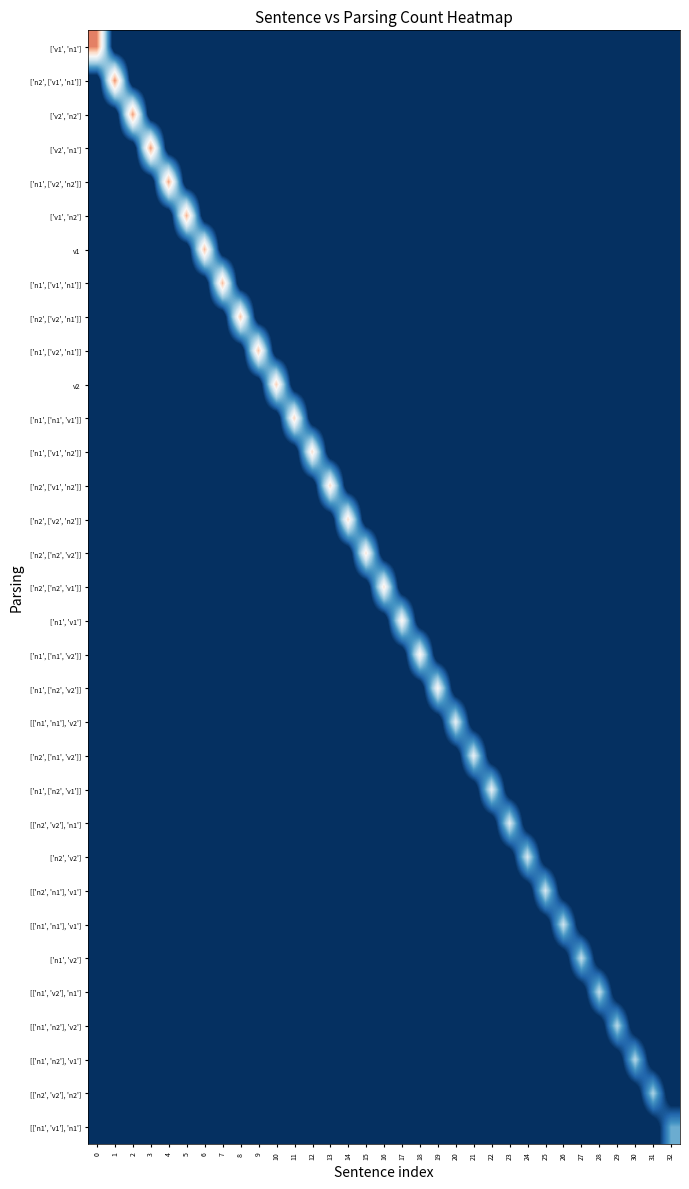

Reading right to left, what are all the values shown in this chart?

['v1', 'n1']: 32=0	31=0	30=0	29=0	28=0	27=0	26=0	25=0	24=0	23=0	22=0	21=0	20=0	19=0	18=0	17=0	16=0	15=0	14=0	13=0	12=0	11=0	10=0	9=0	8=0	7=0	6=0	5=0	4=0	3=0	2=0	1=0	0=48
['n2', ['v1', 'n1']]: 32=0	31=0	30=0	29=0	28=0	27=0	26=0	25=0	24=0	23=0	22=0	21=0	20=0	19=0	18=0	17=0	16=0	15=0	14=0	13=0	12=0	11=0	10=0	9=0	8=0	7=0	6=0	5=0	4=0	3=0	2=0	1=47	0=0
['v2', 'n2']: 32=0	31=0	30=0	29=0	28=0	27=0	26=0	25=0	24=0	23=0	22=0	21=0	20=0	19=0	18=0	17=0	16=0	15=0	14=0	13=0	12=0	11=0	10=0	9=0	8=0	7=0	6=0	5=0	4=0	3=0	2=46	1=0	0=0
['v2', 'n1']: 32=0	31=0	30=0	29=0	28=0	27=0	26=0	25=0	24=0	23=0	22=0	21=0	20=0	19=0	18=0	17=0	16=0	15=0	14=0	13=0	12=0	11=0	10=0	9=0	8=0	7=0	6=0	5=0	4=0	3=46	2=0	1=0	0=0
['n1', ['v2', 'n2']]: 32=0	31=0	30=0	29=0	28=0	27=0	26=0	25=0	24=0	23=0	22=0	21=0	20=0	19=0	18=0	17=0	16=0	15=0	14=0	13=0	12=0	11=0	10=0	9=0	8=0	7=0	6=0	5=0	4=45	3=0	2=0	1=0	0=0
['v1', 'n2']: 32=0	31=0	30=0	29=0	28=0	27=0	26=0	25=0	24=0	23=0	22=0	21=0	20=0	19=0	18=0	17=0	16=0	15=0	14=0	13=0	12=0	11=0	10=0	9=0	8=0	7=0	6=0	5=44	4=0	3=0	2=0	1=0	0=0
v1: 32=0	31=0	30=0	29=0	28=0	27=0	26=0	25=0	24=0	23=0	22=0	21=0	20=0	19=0	18=0	17=0	16=0	15=0	14=0	13=0	12=0	11=0	10=0	9=0	8=0	7=0	6=43	5=0	4=0	3=0	2=0	1=0	0=0
['n1', ['v1', 'n1']]: 32=0	31=0	30=0	29=0	28=0	27=0	26=0	25=0	24=0	23=0	22=0	21=0	20=0	19=0	18=0	17=0	16=0	15=0	14=0	13=0	12=0	11=0	10=0	9=0	8=0	7=43	6=0	5=0	4=0	3=0	2=0	1=0	0=0
['n2', ['v2', 'n1']]: 32=0	31=0	30=0	29=0	28=0	27=0	26=0	25=0	24=0	23=0	22=0	21=0	20=0	19=0	18=0	17=0	16=0	15=0	14=0	13=0	12=0	11=0	10=0	9=0	8=42	7=0	6=0	5=0	4=0	3=0	2=0	1=0	0=0
['n1', ['v2', 'n1']]: 32=0	31=0	30=0	29=0	28=0	27=0	26=0	25=0	24=0	23=0	22=0	21=0	20=0	19=0	18=0	17=0	16=0	15=0	14=0	13=0	12=0	11=0	10=0	9=42	8=0	7=0	6=0	5=0	4=0	3=0	2=0	1=0	0=0
v2: 32=0	31=0	30=0	29=0	28=0	27=0	26=0	25=0	24=0	23=0	22=0	21=0	20=0	19=0	18=0	17=0	16=0	15=0	14=0	13=0	12=0	11=0	10=41	9=0	8=0	7=0	6=0	5=0	4=0	3=0	2=0	1=0	0=0
['n1', ['n1', 'v1']]: 32=0	31=0	30=0	29=0	28=0	27=0	26=0	25=0	24=0	23=0	22=0	21=0	20=0	19=0	18=0	17=0	16=0	15=0	14=0	13=0	12=0	11=40	10=0	9=0	8=0	7=0	6=0	5=0	4=0	3=0	2=0	1=0	0=0
['n1', ['v1', 'n2']]: 32=0	31=0	30=0	29=0	28=0	27=0	26=0	25=0	24=0	23=0	22=0	21=0	20=0	19=0	18=0	17=0	16=0	15=0	14=0	13=0	12=39	11=0	10=0	9=0	8=0	7=0	6=0	5=0	4=0	3=0	2=0	1=0	0=0
['n2', ['v1', 'n2']]: 32=0	31=0	30=0	29=0	28=0	27=0	26=0	25=0	24=0	23=0	22=0	21=0	20=0	19=0	18=0	17=0	16=0	15=0	14=0	13=39	12=0	11=0	10=0	9=0	8=0	7=0	6=0	5=0	4=0	3=0	2=0	1=0	0=0
['n2', ['v2', 'n2']]: 32=0	31=0	30=0	29=0	28=0	27=0	26=0	25=0	24=0	23=0	22=0	21=0	20=0	19=0	18=0	17=0	16=0	15=0	14=39	13=0	12=0	11=0	10=0	9=0	8=0	7=0	6=0	5=0	4=0	3=0	2=0	1=0	0=0
['n2', ['n2', 'v2']]: 32=0	31=0	30=0	29=0	28=0	27=0	26=0	25=0	24=0	23=0	22=0	21=0	20=0	19=0	18=0	17=0	16=0	15=38	14=0	13=0	12=0	11=0	10=0	9=0	8=0	7=0	6=0	5=0	4=0	3=0	2=0	1=0	0=0
['n2', ['n2', 'v1']]: 32=0	31=0	30=0	29=0	28=0	27=0	26=0	25=0	24=0	23=0	22=0	21=0	20=0	19=0	18=0	17=0	16=38	15=0	14=0	13=0	12=0	11=0	10=0	9=0	8=0	7=0	6=0	5=0	4=0	3=0	2=0	1=0	0=0
['n1', 'v1']: 32=0	31=0	30=0	29=0	28=0	27=0	26=0	25=0	24=0	23=0	22=0	21=0	20=0	19=0	18=0	17=36	16=0	15=0	14=0	13=0	12=0	11=0	10=0	9=0	8=0	7=0	6=0	5=0	4=0	3=0	2=0	1=0	0=0
['n1', ['n1', 'v2']]: 32=0	31=0	30=0	29=0	28=0	27=0	26=0	25=0	24=0	23=0	22=0	21=0	20=0	19=0	18=36	17=0	16=0	15=0	14=0	13=0	12=0	11=0	10=0	9=0	8=0	7=0	6=0	5=0	4=0	3=0	2=0	1=0	0=0
['n1', ['n2', 'v2']]: 32=0	31=0	30=0	29=0	28=0	27=0	26=0	25=0	24=0	23=0	22=0	21=0	20=0	19=35	18=0	17=0	16=0	15=0	14=0	13=0	12=0	11=0	10=0	9=0	8=0	7=0	6=0	5=0	4=0	3=0	2=0	1=0	0=0
[['n1', 'n1'], 'v2']: 32=0	31=0	30=0	29=0	28=0	27=0	26=0	25=0	24=0	23=0	22=0	21=0	20=32	19=0	18=0	17=0	16=0	15=0	14=0	13=0	12=0	11=0	10=0	9=0	8=0	7=0	6=0	5=0	4=0	3=0	2=0	1=0	0=0
['n2', ['n1', 'v2']]: 32=0	31=0	30=0	29=0	28=0	27=0	26=0	25=0	24=0	23=0	22=0	21=32	20=0	19=0	18=0	17=0	16=0	15=0	14=0	13=0	12=0	11=0	10=0	9=0	8=0	7=0	6=0	5=0	4=0	3=0	2=0	1=0	0=0
['n1', ['n2', 'v1']]: 32=0	31=0	30=0	29=0	28=0	27=0	26=0	25=0	24=0	23=0	22=32	21=0	20=0	19=0	18=0	17=0	16=0	15=0	14=0	13=0	12=0	11=0	10=0	9=0	8=0	7=0	6=0	5=0	4=0	3=0	2=0	1=0	0=0
[['n2', 'v2'], 'n1']: 32=0	31=0	30=0	29=0	28=0	27=0	26=0	25=0	24=0	23=31	22=0	21=0	20=0	19=0	18=0	17=0	16=0	15=0	14=0	13=0	12=0	11=0	10=0	9=0	8=0	7=0	6=0	5=0	4=0	3=0	2=0	1=0	0=0
['n2', 'v2']: 32=0	31=0	30=0	29=0	28=0	27=0	26=0	25=0	24=30	23=0	22=0	21=0	20=0	19=0	18=0	17=0	16=0	15=0	14=0	13=0	12=0	11=0	10=0	9=0	8=0	7=0	6=0	5=0	4=0	3=0	2=0	1=0	0=0
[['n2', 'n1'], 'v1']: 32=0	31=0	30=0	29=0	28=0	27=0	26=0	25=30	24=0	23=0	22=0	21=0	20=0	19=0	18=0	17=0	16=0	15=0	14=0	13=0	12=0	11=0	10=0	9=0	8=0	7=0	6=0	5=0	4=0	3=0	2=0	1=0	0=0
[['n1', 'n1'], 'v1']: 32=0	31=0	30=0	29=0	28=0	27=0	26=29	25=0	24=0	23=0	22=0	21=0	20=0	19=0	18=0	17=0	16=0	15=0	14=0	13=0	12=0	11=0	10=0	9=0	8=0	7=0	6=0	5=0	4=0	3=0	2=0	1=0	0=0
['n1', 'v2']: 32=0	31=0	30=0	29=0	28=0	27=28	26=0	25=0	24=0	23=0	22=0	21=0	20=0	19=0	18=0	17=0	16=0	15=0	14=0	13=0	12=0	11=0	10=0	9=0	8=0	7=0	6=0	5=0	4=0	3=0	2=0	1=0	0=0
[['n1', 'v2'], 'n1']: 32=0	31=0	30=0	29=0	28=28	27=0	26=0	25=0	24=0	23=0	22=0	21=0	20=0	19=0	18=0	17=0	16=0	15=0	14=0	13=0	12=0	11=0	10=0	9=0	8=0	7=0	6=0	5=0	4=0	3=0	2=0	1=0	0=0
[['n1', 'n2'], 'v2']: 32=0	31=0	30=0	29=27	28=0	27=0	26=0	25=0	24=0	23=0	22=0	21=0	20=0	19=0	18=0	17=0	16=0	15=0	14=0	13=0	12=0	11=0	10=0	9=0	8=0	7=0	6=0	5=0	4=0	3=0	2=0	1=0	0=0
[['n1', 'n2'], 'v1']: 32=0	31=0	30=27	29=0	28=0	27=0	26=0	25=0	24=0	23=0	22=0	21=0	20=0	19=0	18=0	17=0	16=0	15=0	14=0	13=0	12=0	11=0	10=0	9=0	8=0	7=0	6=0	5=0	4=0	3=0	2=0	1=0	0=0
[['n2', 'v2'], 'n2']: 32=0	31=26	30=0	29=0	28=0	27=0	26=0	25=0	24=0	23=0	22=0	21=0	20=0	19=0	18=0	17=0	16=0	15=0	14=0	13=0	12=0	11=0	10=0	9=0	8=0	7=0	6=0	5=0	4=0	3=0	2=0	1=0	0=0
[['n1', 'v1'], 'n1']: 32=21	31=0	30=0	29=0	28=0	27=0	26=0	25=0	24=0	23=0	22=0	21=0	20=0	19=0	18=0	17=0	16=0	15=0	14=0	13=0	12=0	11=0	10=0	9=0	8=0	7=0	6=0	5=0	4=0	3=0	2=0	1=0	0=0